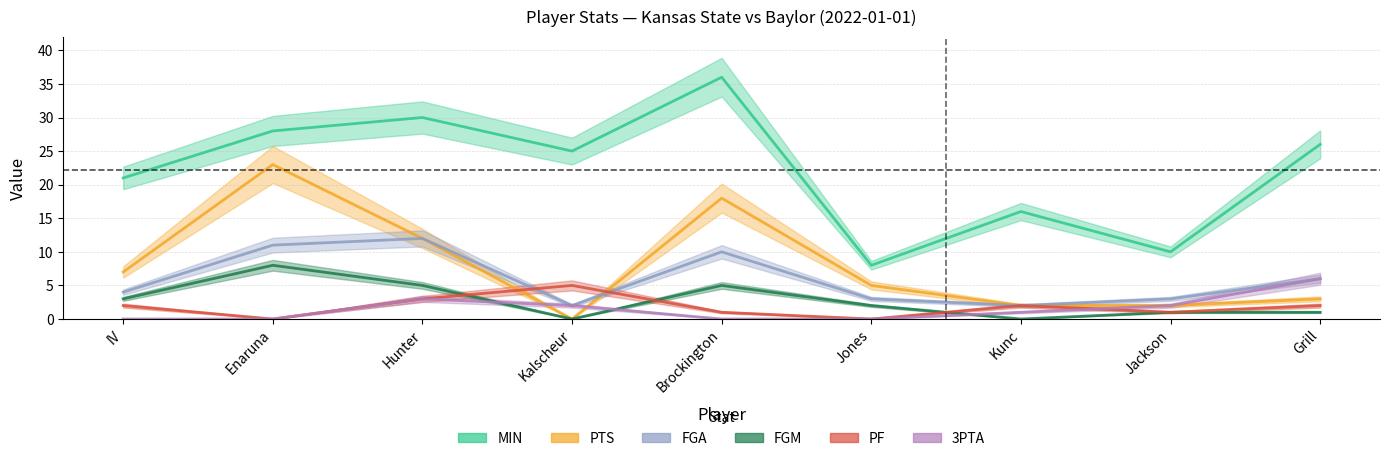

Between Hunter and Jackson, which series saw the biggest shift?

MIN